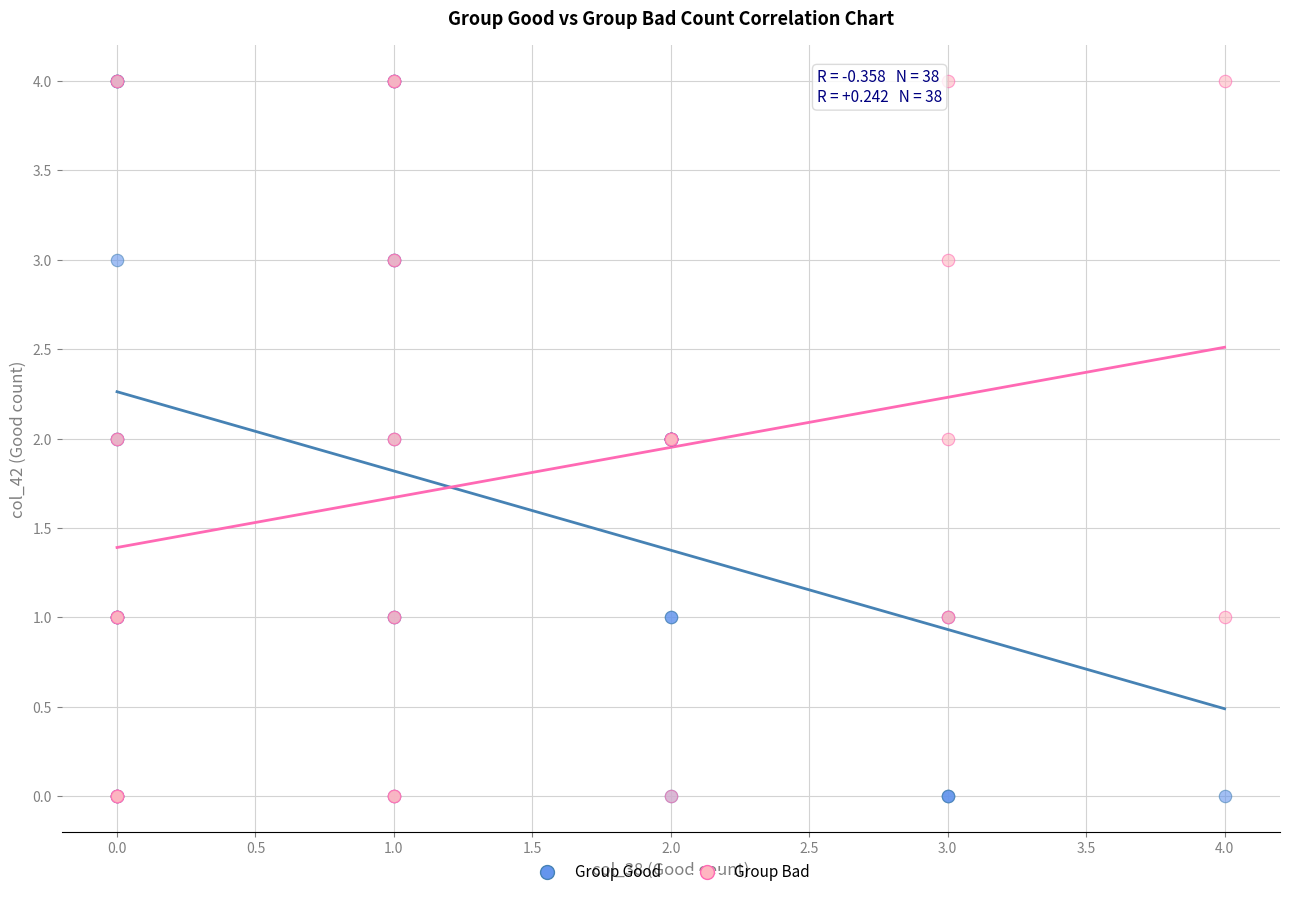

What are all the series names shown in the legend?

Group Good, Group Bad